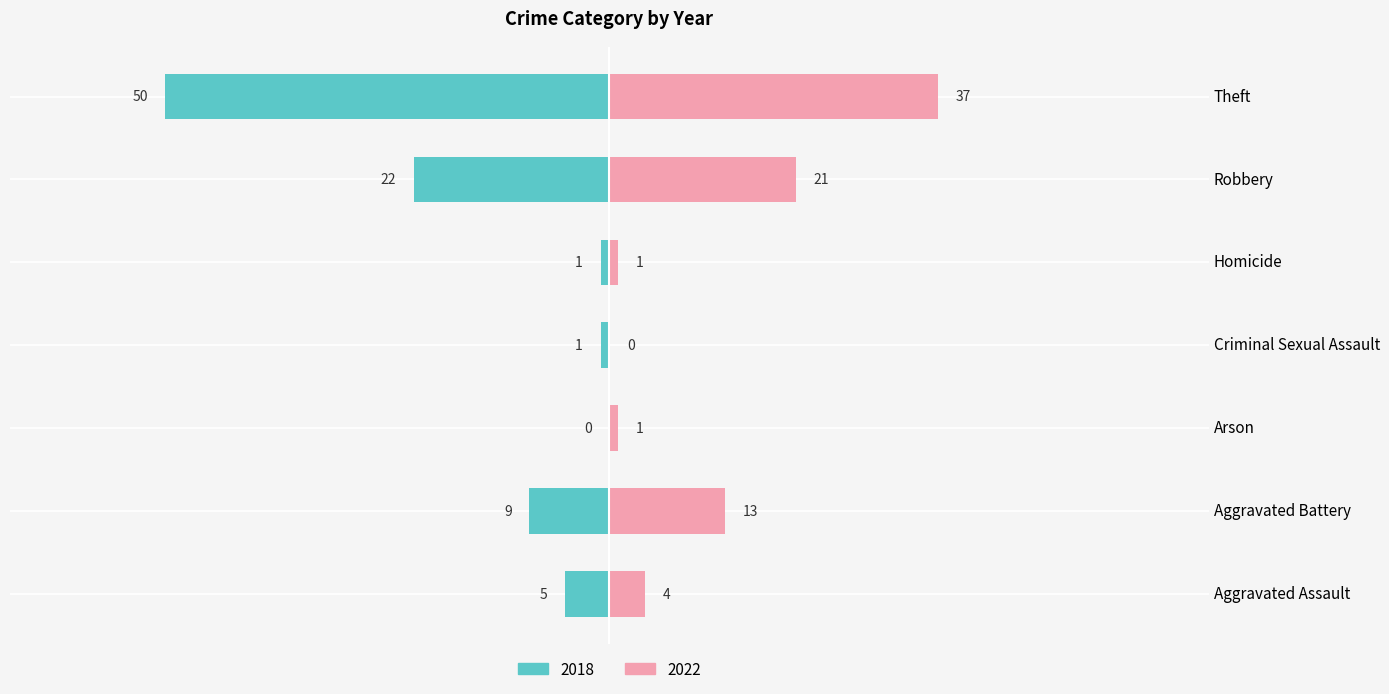

Are the bars horizontal?

Yes